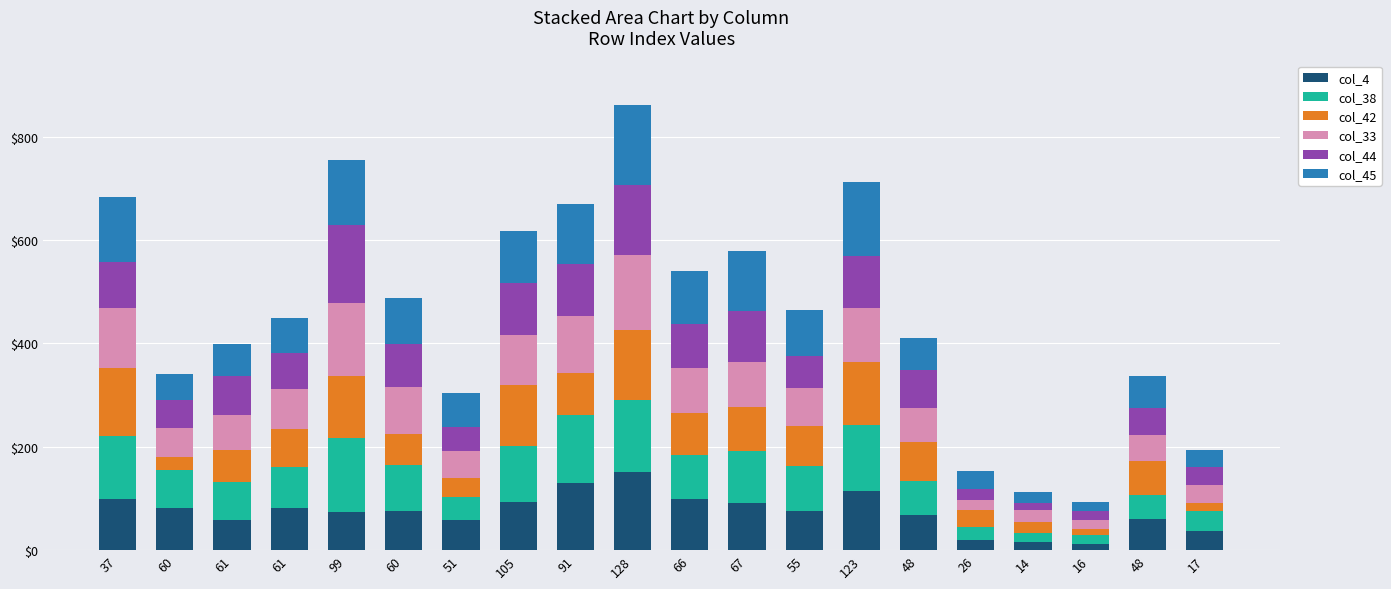

How many bars are there in total?

20